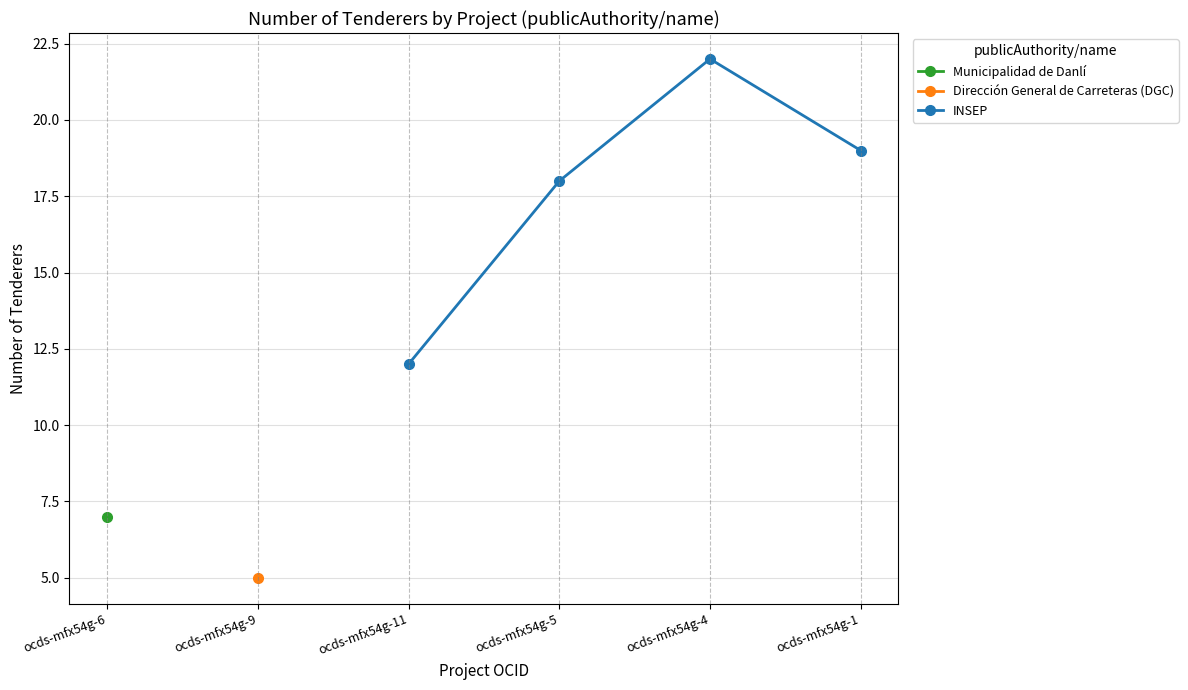

The value of INSEP at ocds-mfx54g-1 is 9. True or false?

False